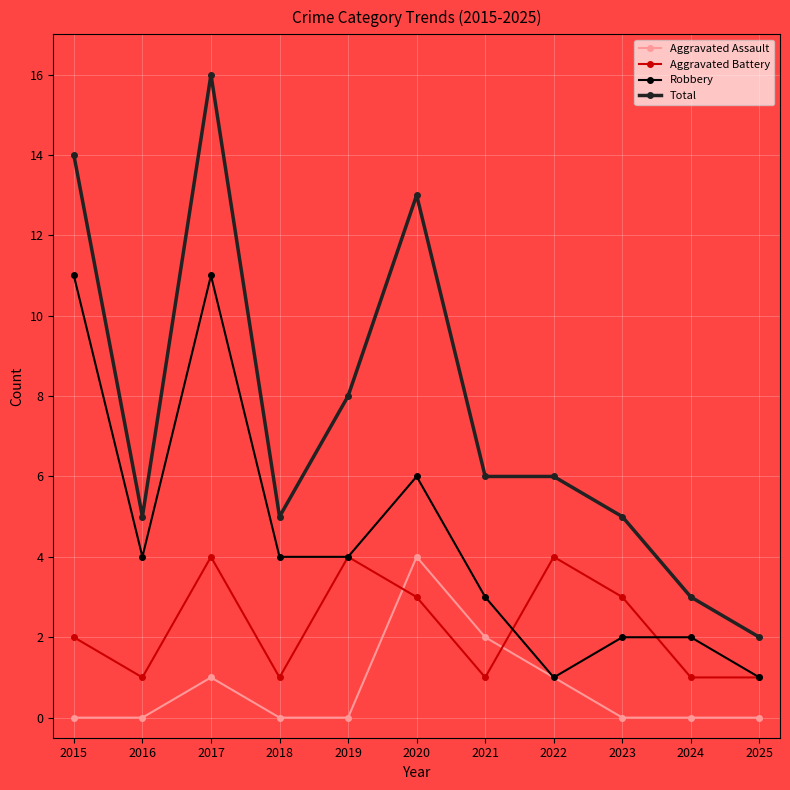

Which series has the largest total across all categories?

Total